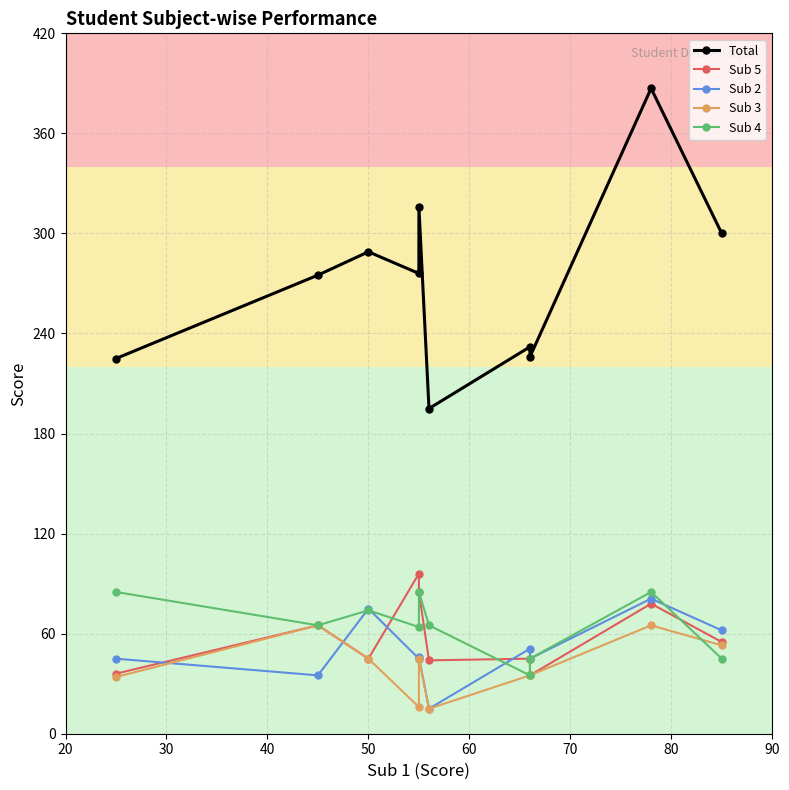

At how many categories does at least one series exceed 68?

10